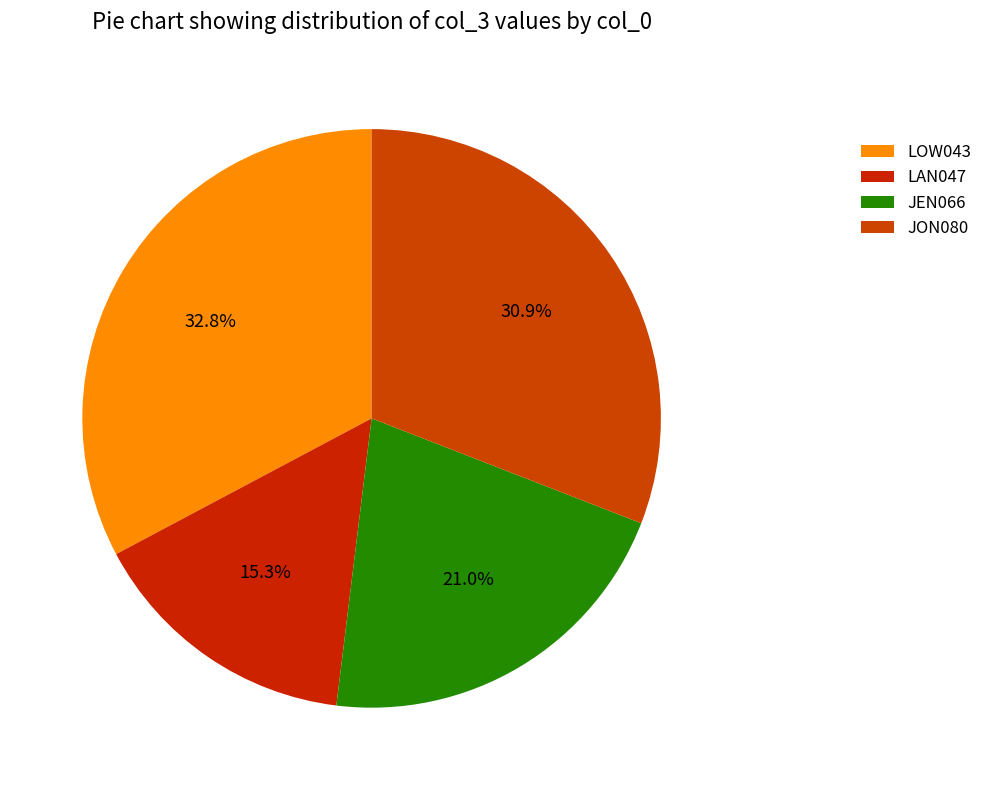

How many segments does this pie chart have?

4